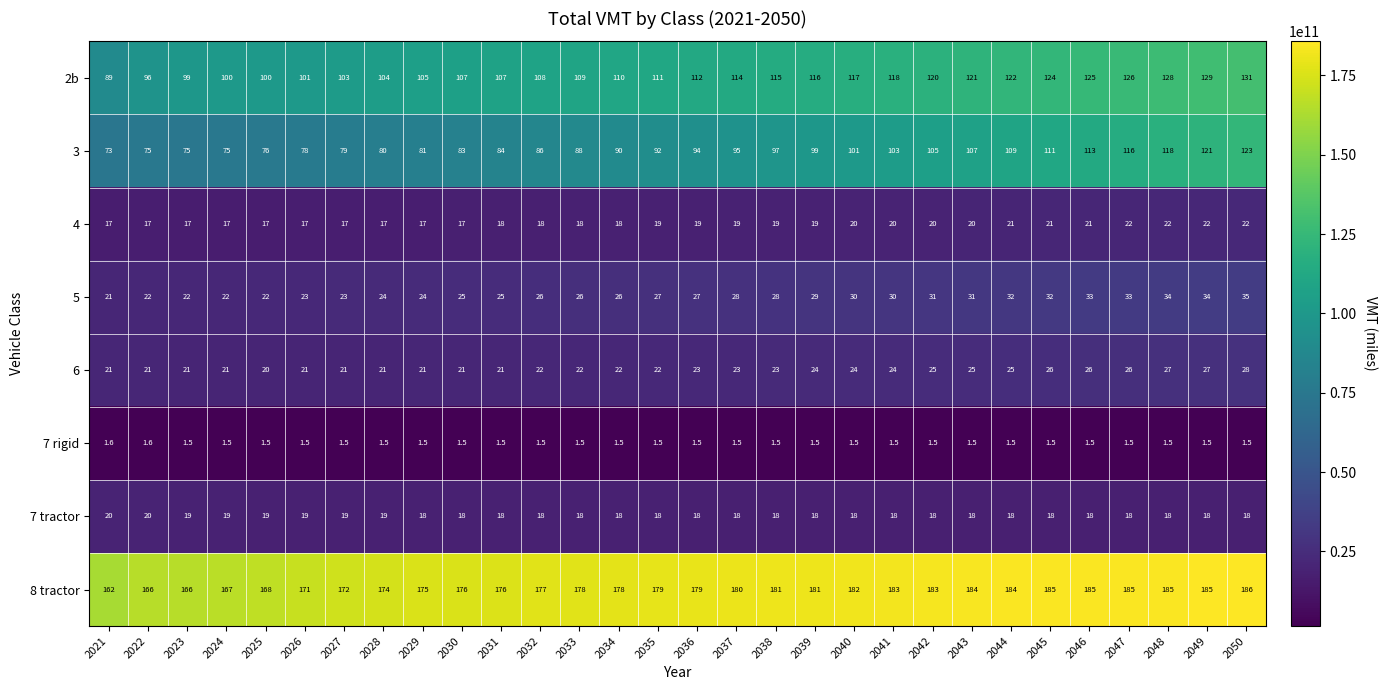

What is the spread (max minus min) of values at 2030?

174.5